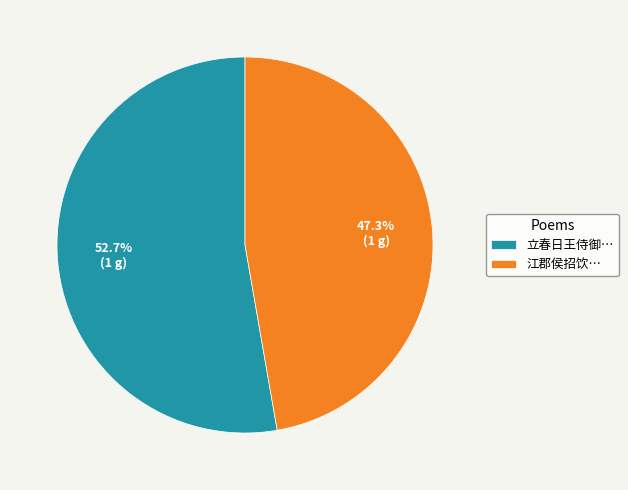

Approximately how many times larger is the value at 立春日王侍御… compared to 江郡侯招饮…?

1.1